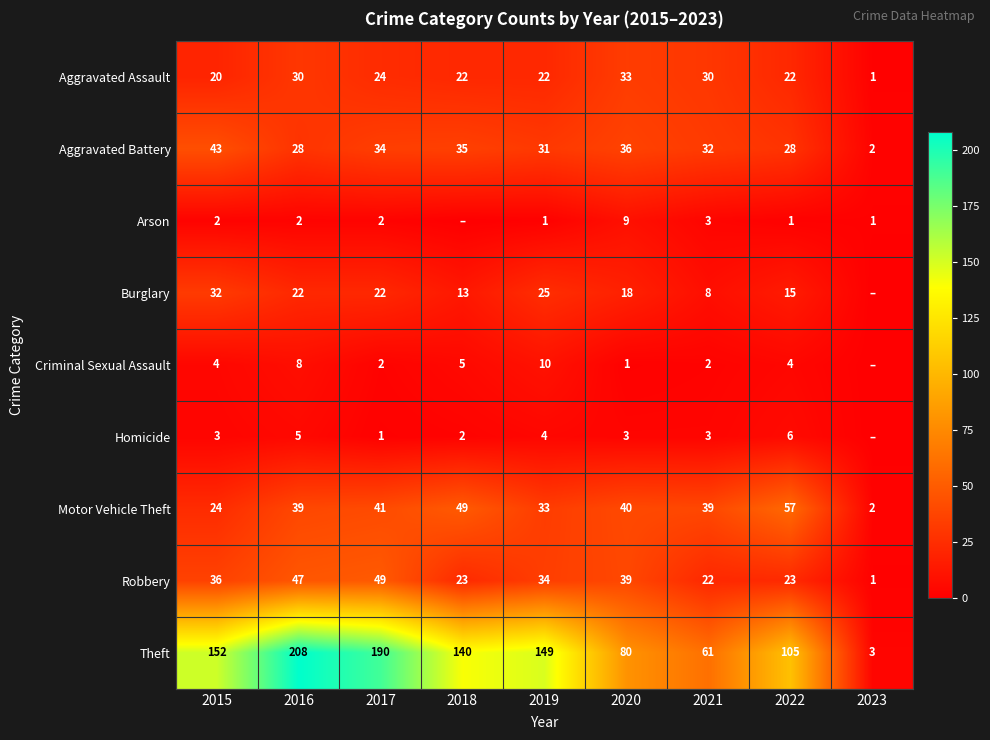

At 2019, list the series in order from smallest to largest.

Arson, Homicide, Criminal Sexual Assault, Aggravated Assault, Burglary, Aggravated Battery, Motor Vehicle Theft, Robbery, Theft